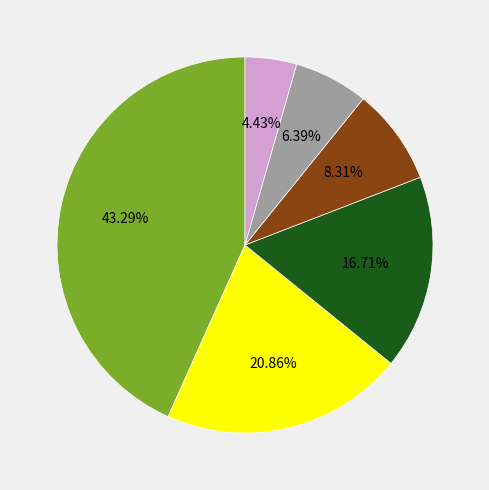

Is there any slice that represents more than half of the pie?

No